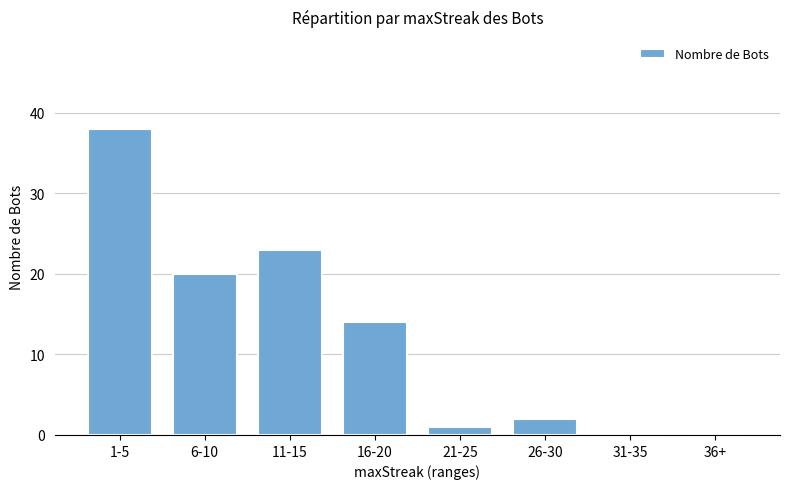

What is the sum of all values?

98